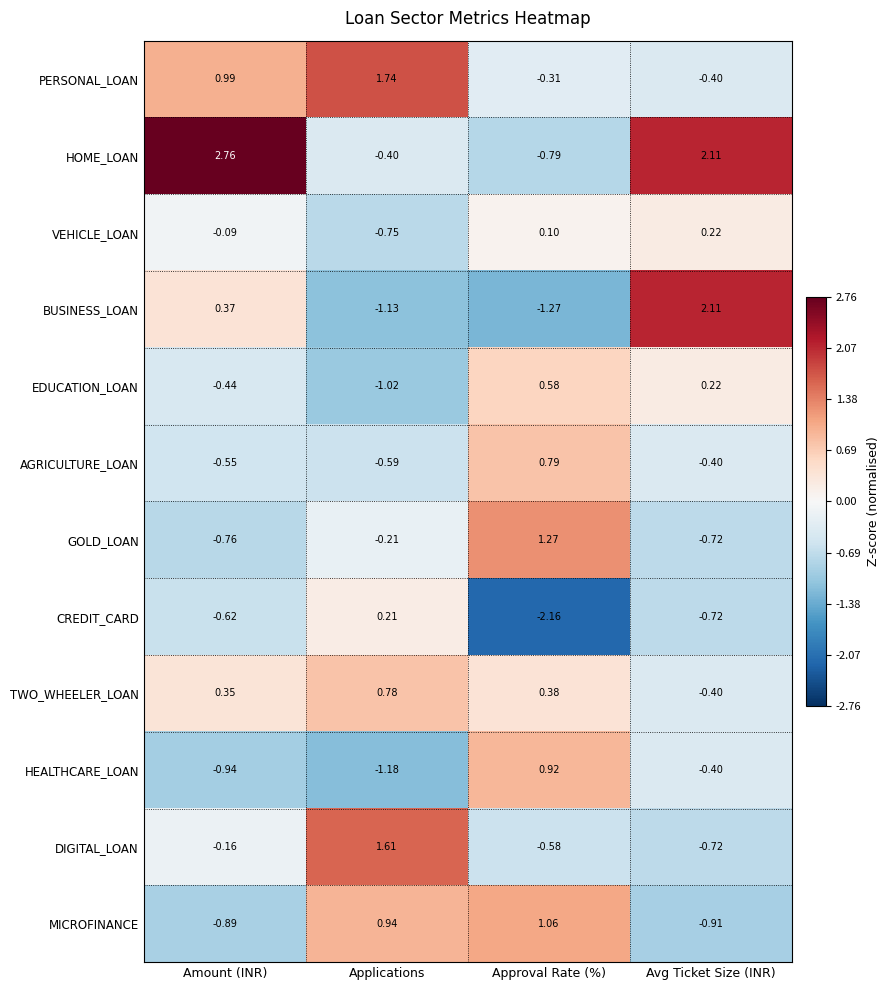

Where does the PERSONAL_LOAN series first go above 0?

Amount (INR)